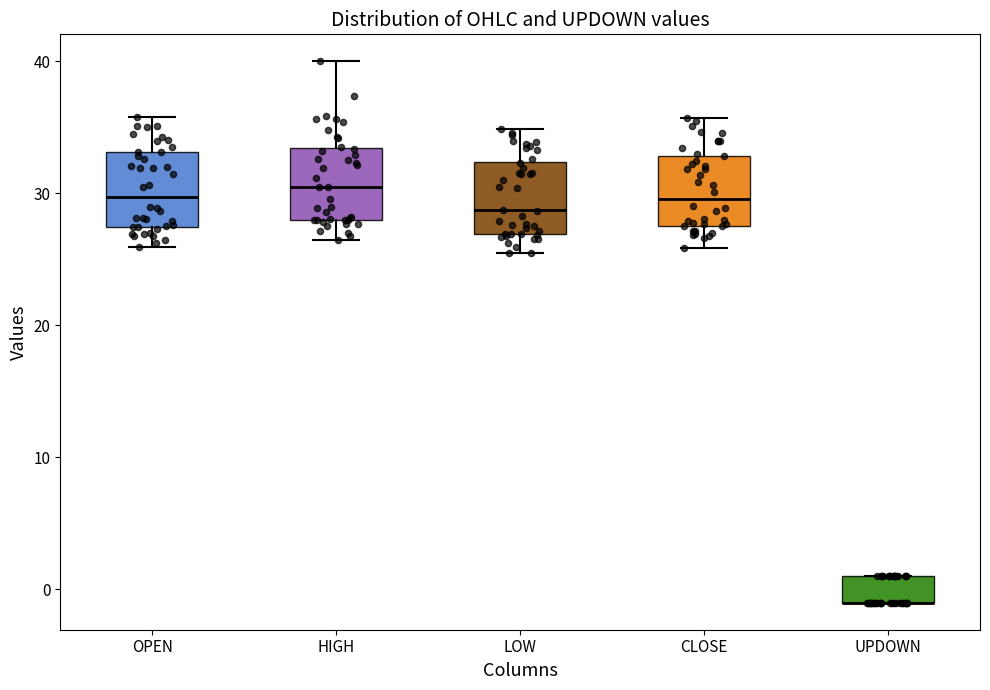

Reading left to right, read every box against the y-axis: the position of its median line, the range the box covers, and the ends of its whiskers. The values are not printed on the chart, so give them approximately, as read against the axis.

OPEN: median 30, box 27 to 33, whiskers 26 to 36
HIGH: median 31, box 28 to 33, whiskers 26 to 40
LOW: median 29, box 27 to 32, whiskers 26 to 35
CLOSE: median 30, box 28 to 33, whiskers 26 to 36
UPDOWN: median -1 (drawn on the box's lower edge), box -1 to 1, whiskers -1 to 1